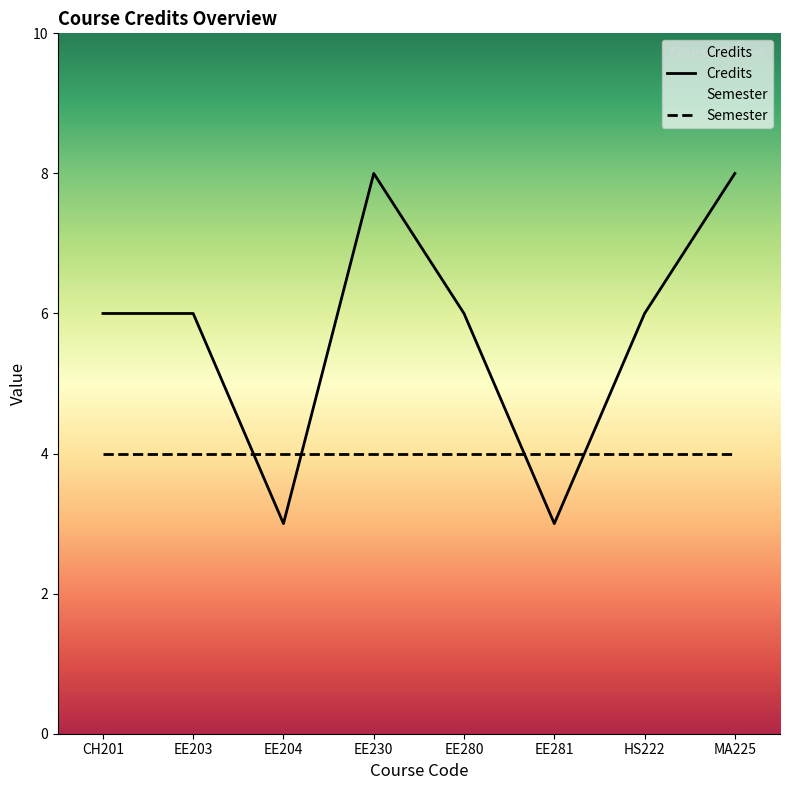

Rank the categories by value from highest to lowest.

EE230, MA225, CH201, EE203, EE280, HS222, EE204, EE281